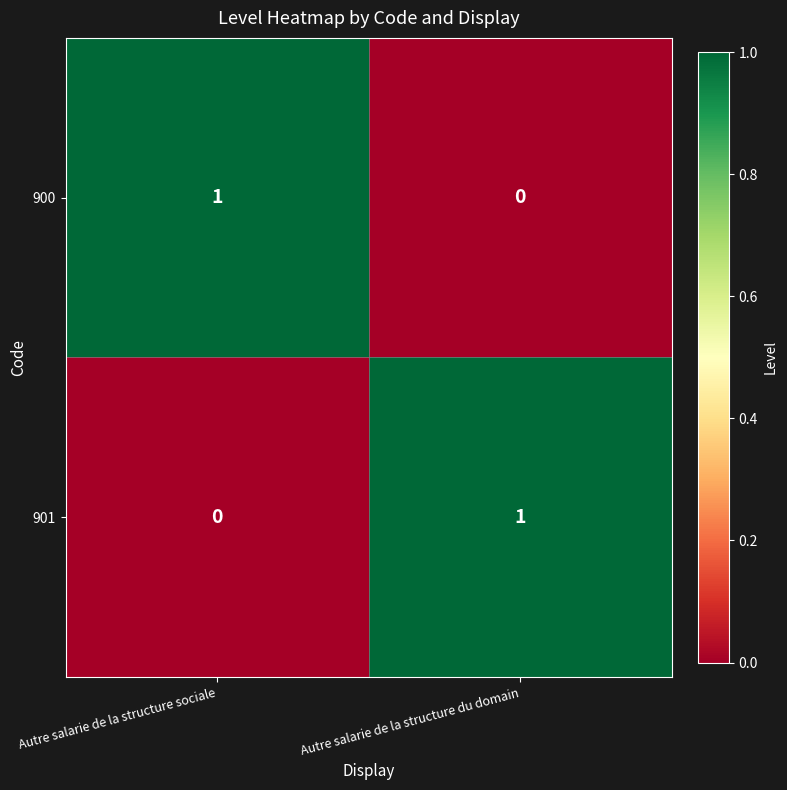

At how many categories does at least one series exceed 0?

2